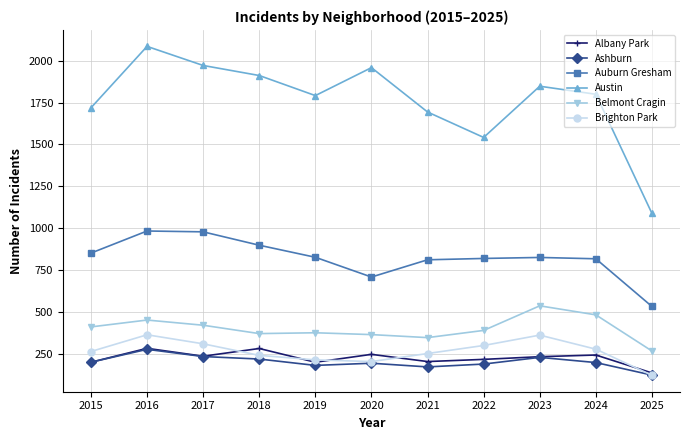

At which category is the sum across all series the highest?

2016